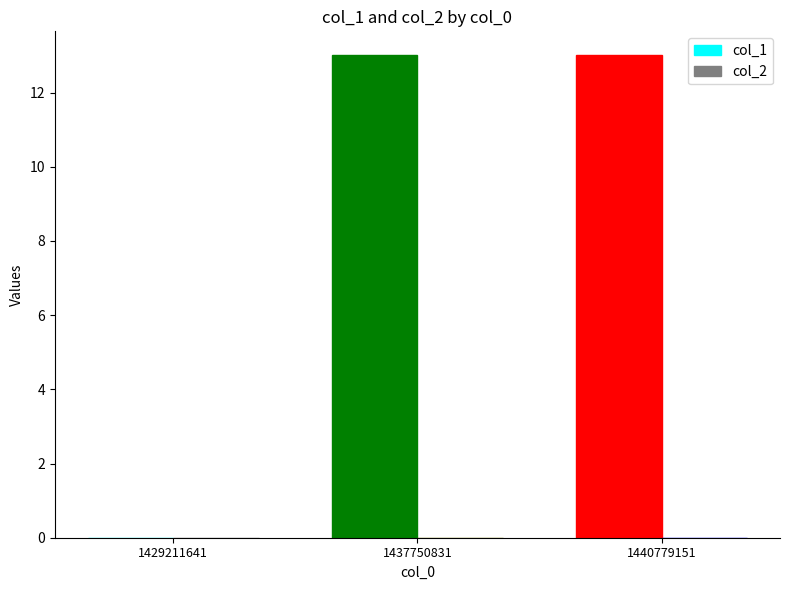

Are the bars horizontal?

No